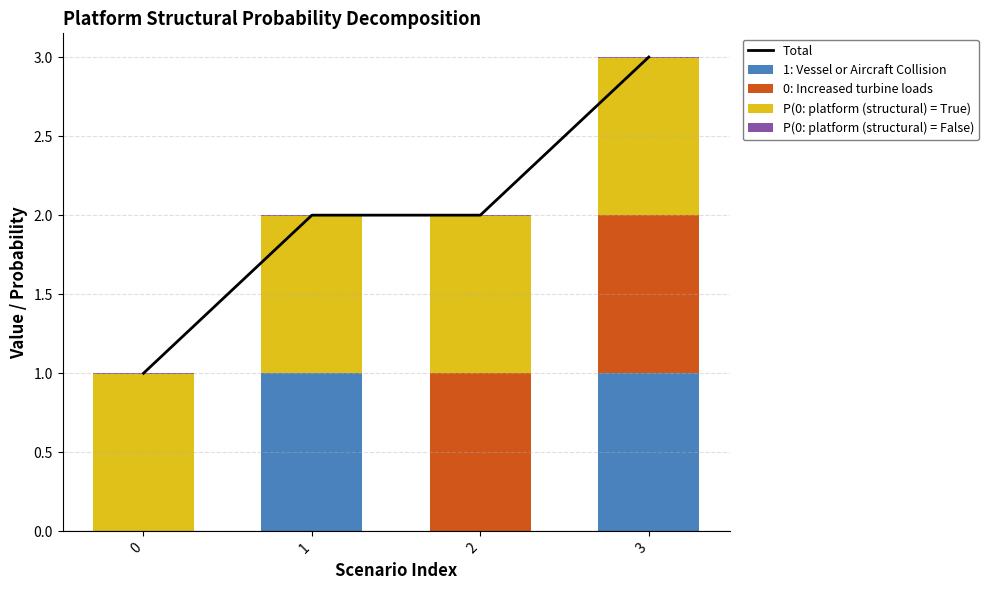

At how many categories does at least one series exceed 0?

4